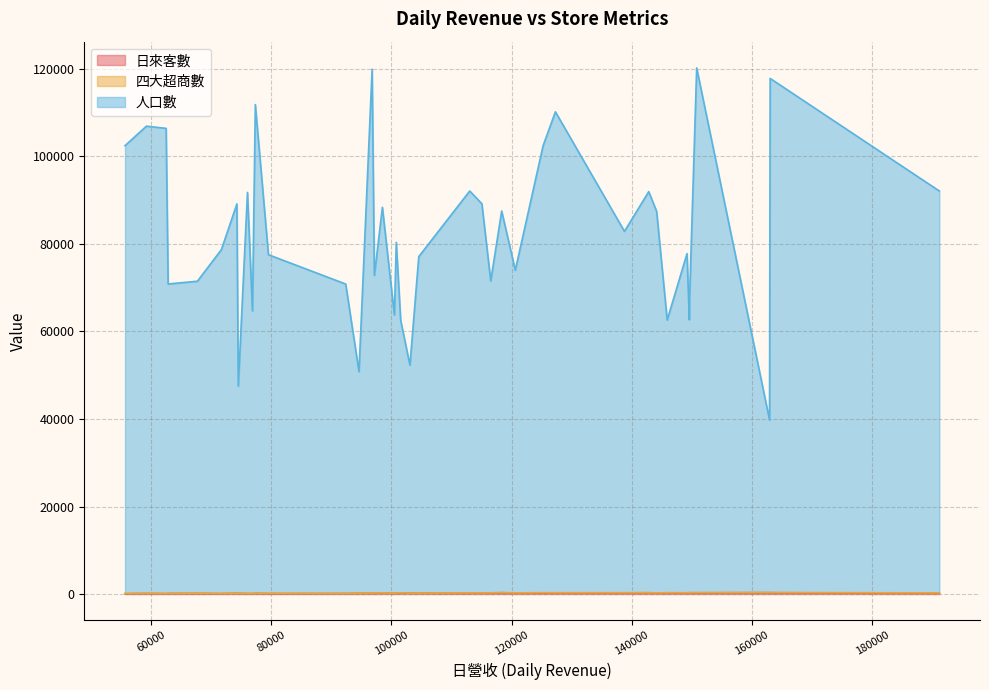

Is the value of 人口數 at 98494 greater than the value of 四大超商數 at 149576?

Yes